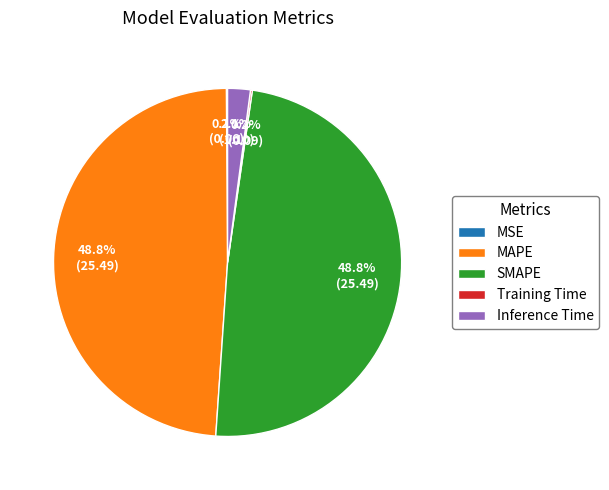

To the nearest percent, what percentage of the pie is Inference Time?

2%